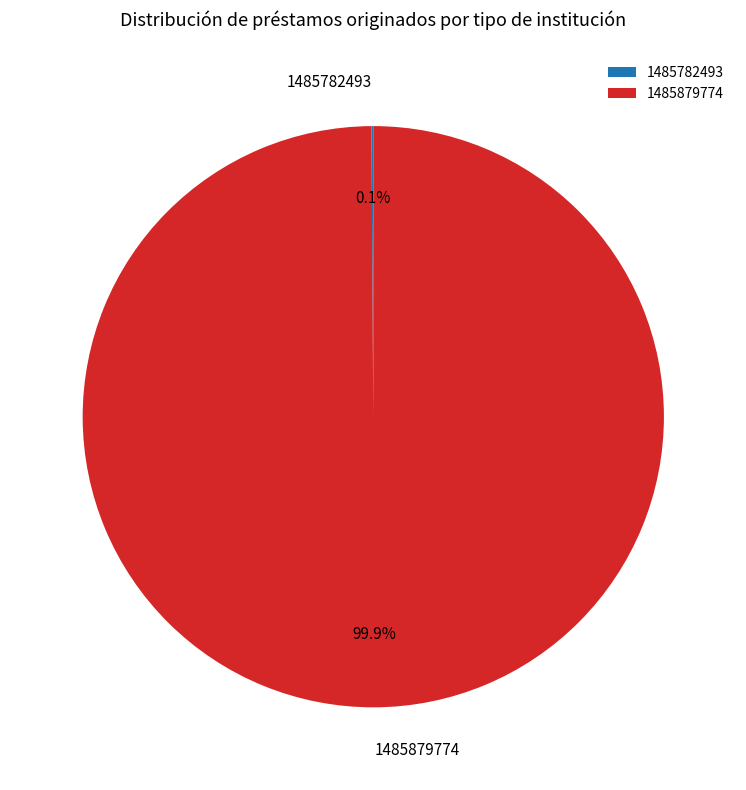

What is the largest slice in the pie chart?

1485879774